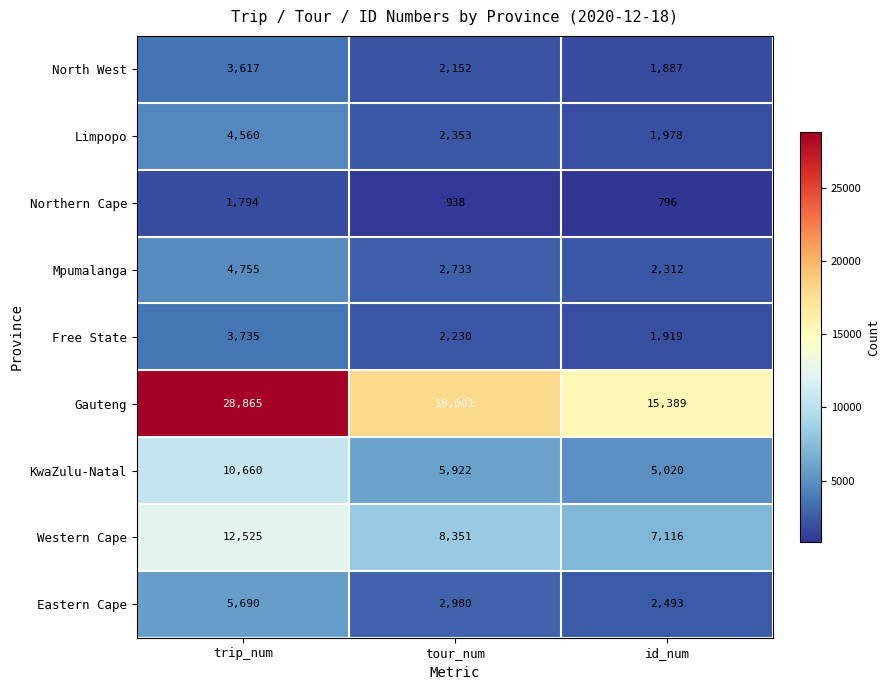

How many categories are shown in the chart?

3